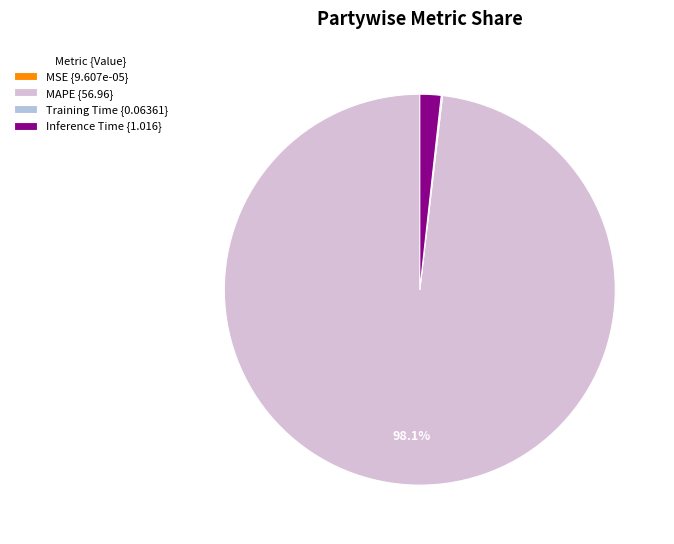

Is there a majority slice in this chart?

Yes